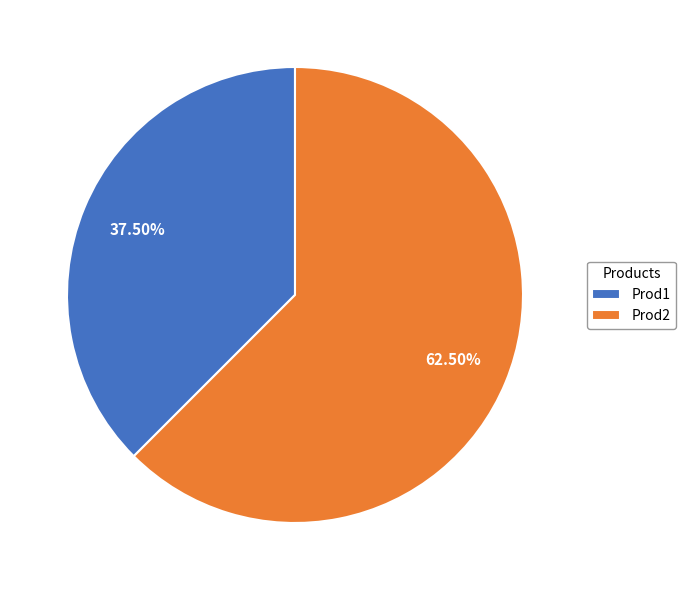

What is the largest slice in the pie chart?

Prod2